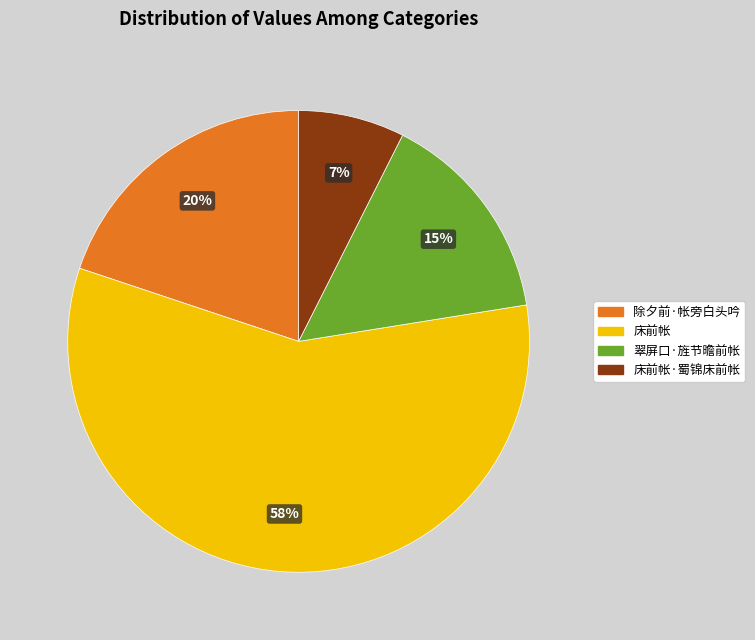

Is 除夕前·帐旁白头吟 the majority of the pie?

No